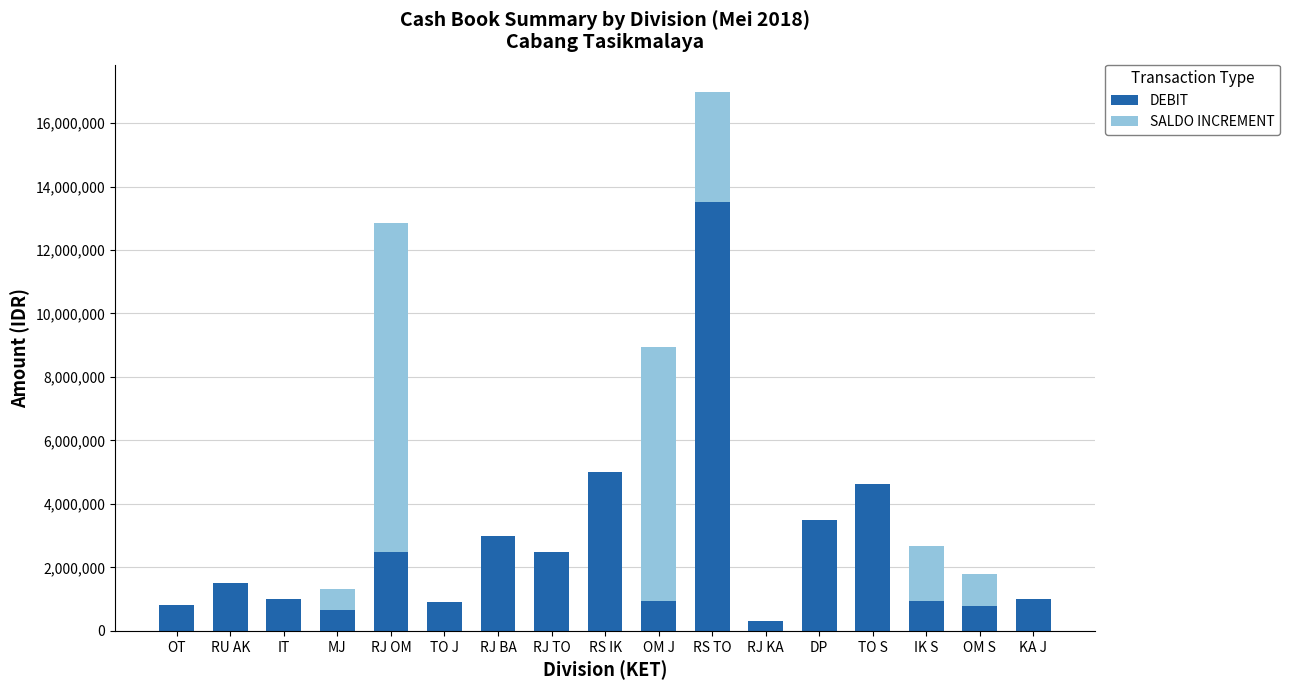

What is the sum of all DEBIT values?

43543000